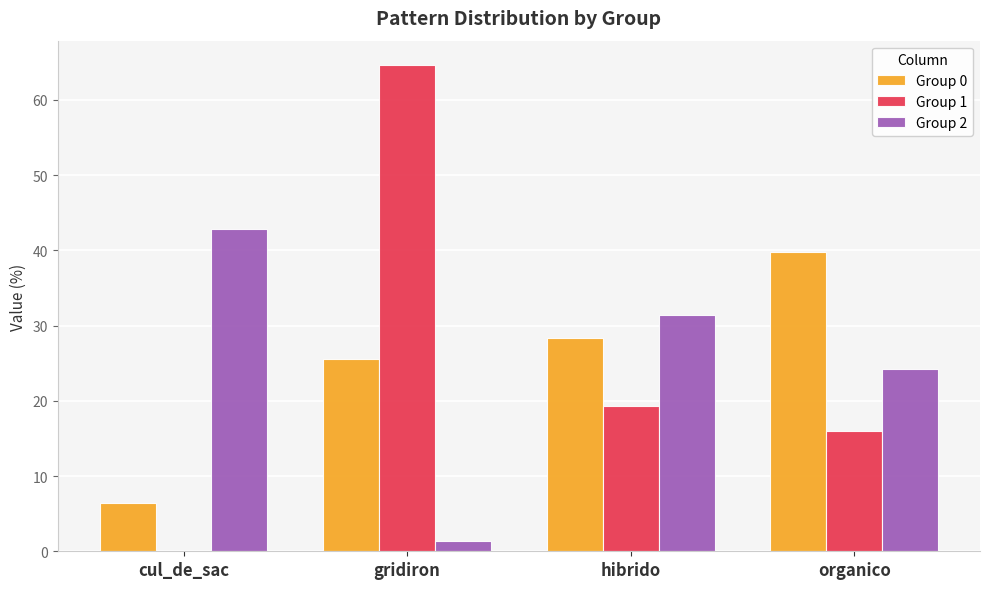

Reading left to right, transcribe all the data shown in this chart.

Group 0: cul_de_sac=6.4	gridiron=25.5	hibrido=28.3	organico=39.8
Group 1: cul_de_sac=0.0	gridiron=64.6	hibrido=19.3	organico=16.0
Group 2: cul_de_sac=42.9	gridiron=1.4	hibrido=31.4	organico=24.3